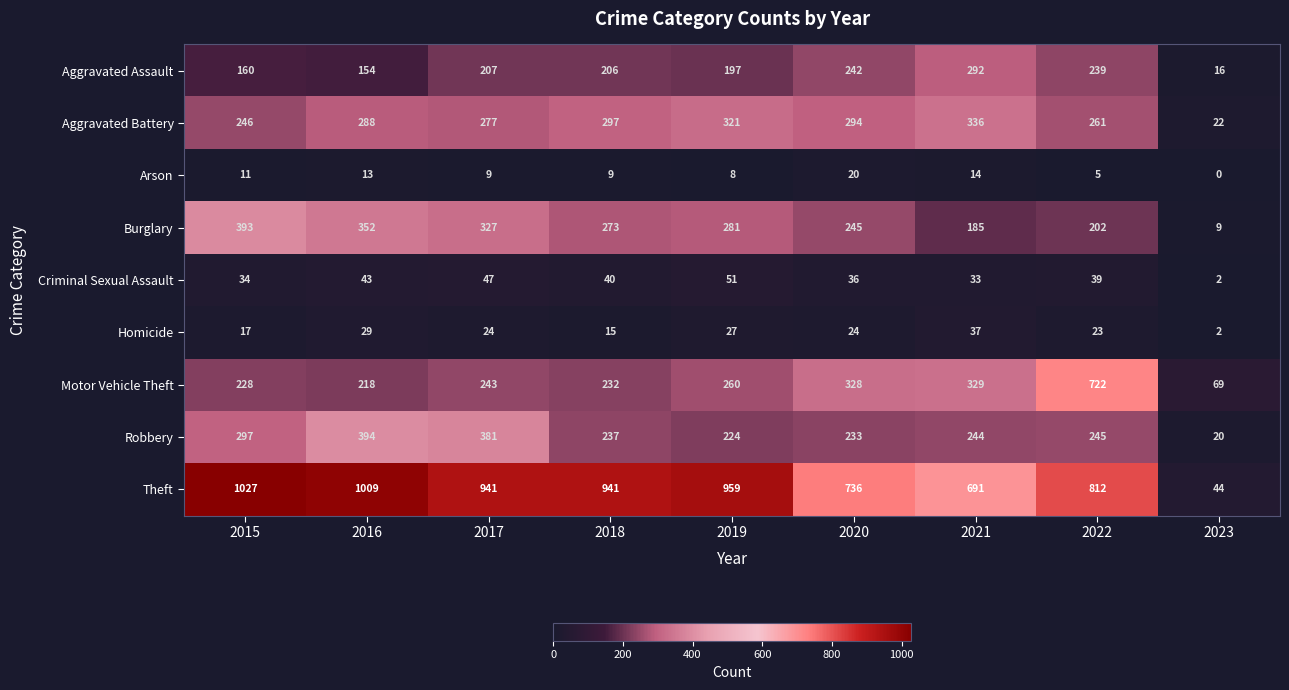

The value of Aggravated Battery at 2023 is 13. True or false?

False